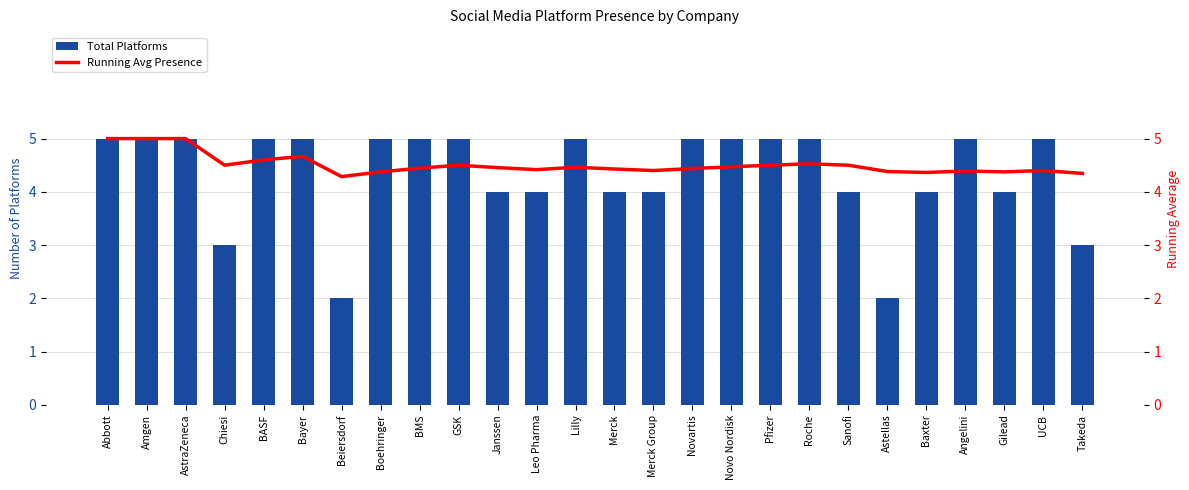

What position from the left is GSK?

10